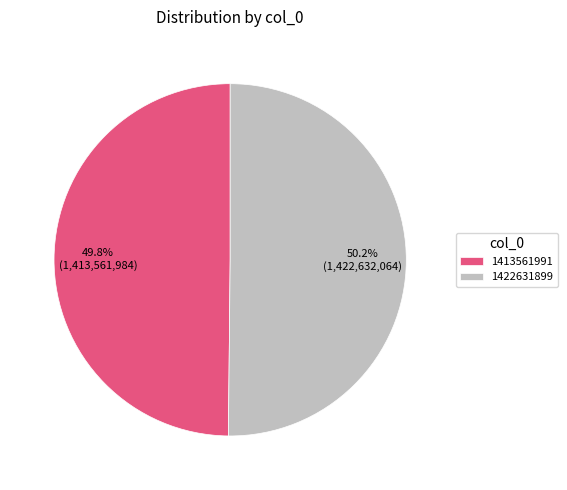

Is there any slice that represents more than half of the pie?

Yes